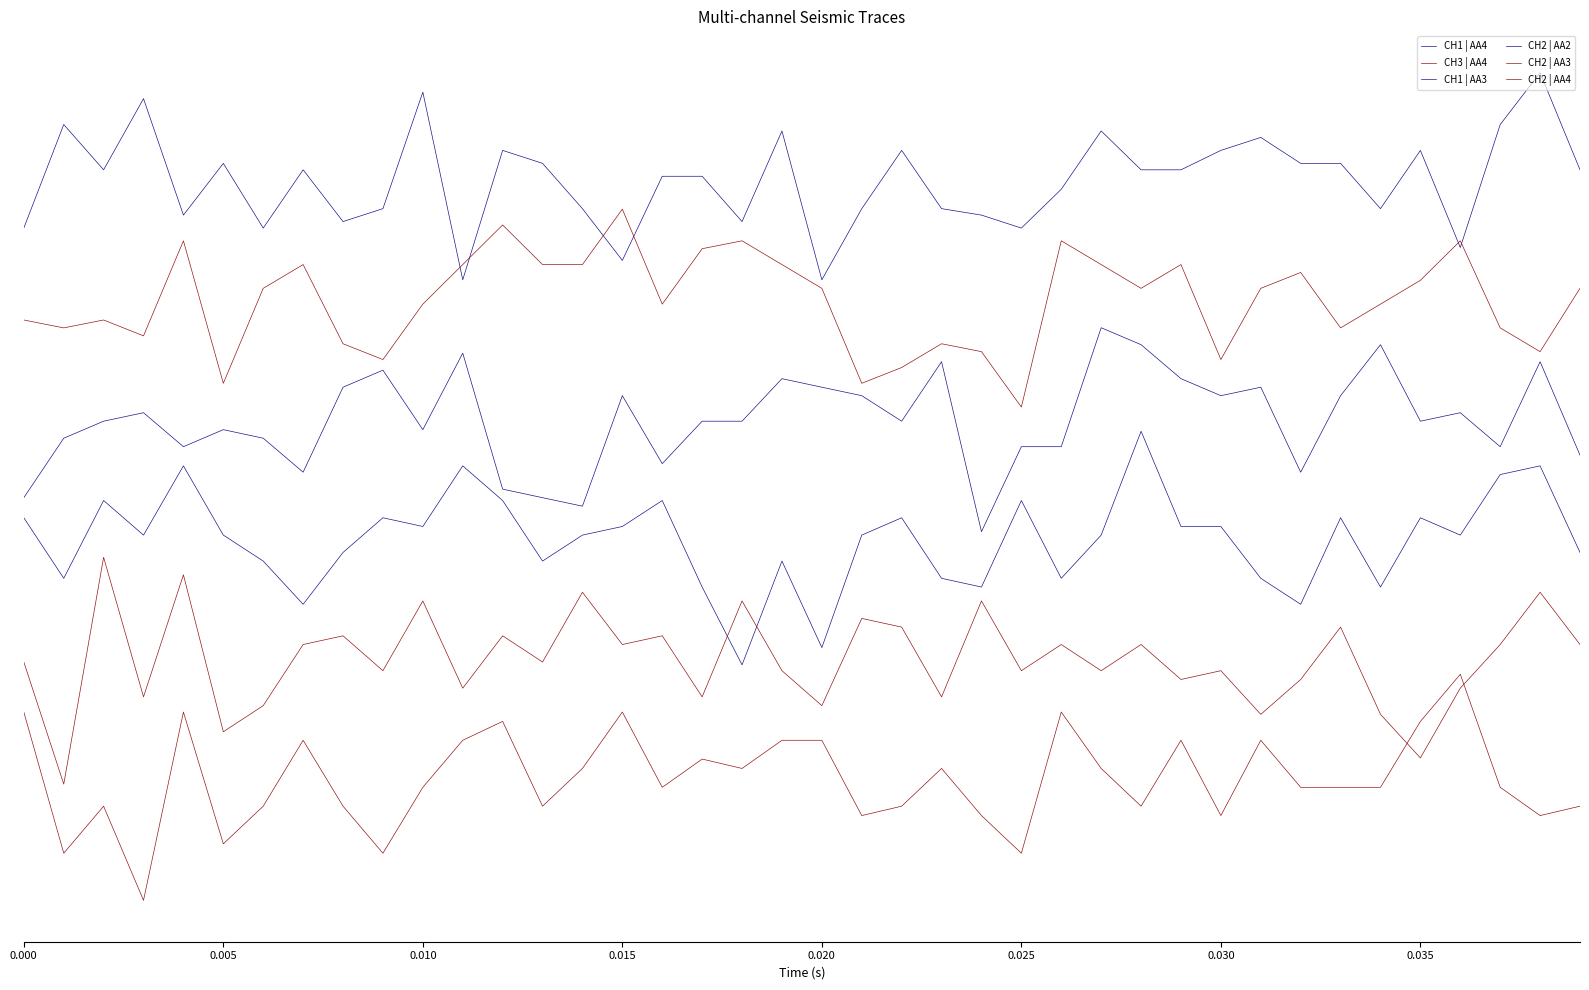

Is this an area chart (filled region under the line)?

No